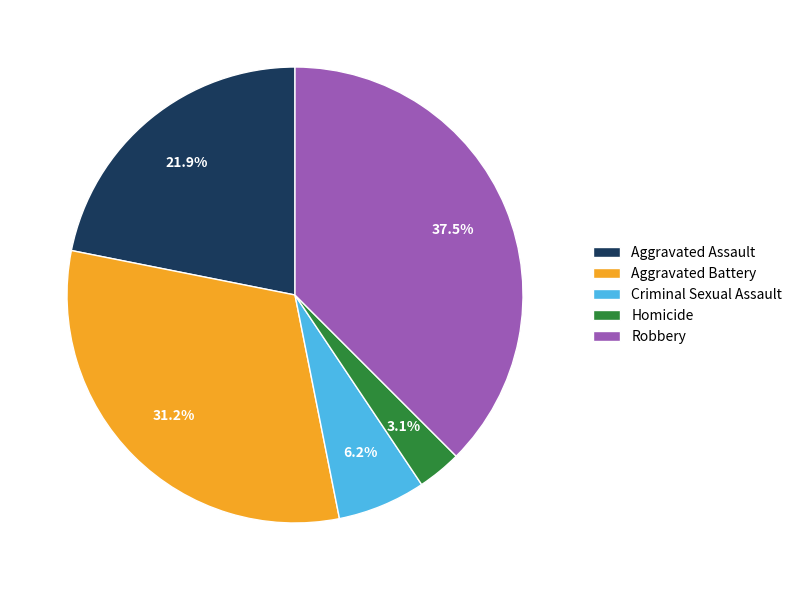

Is the sum of Aggravated Battery and Aggravated Assault greater than half?

Yes